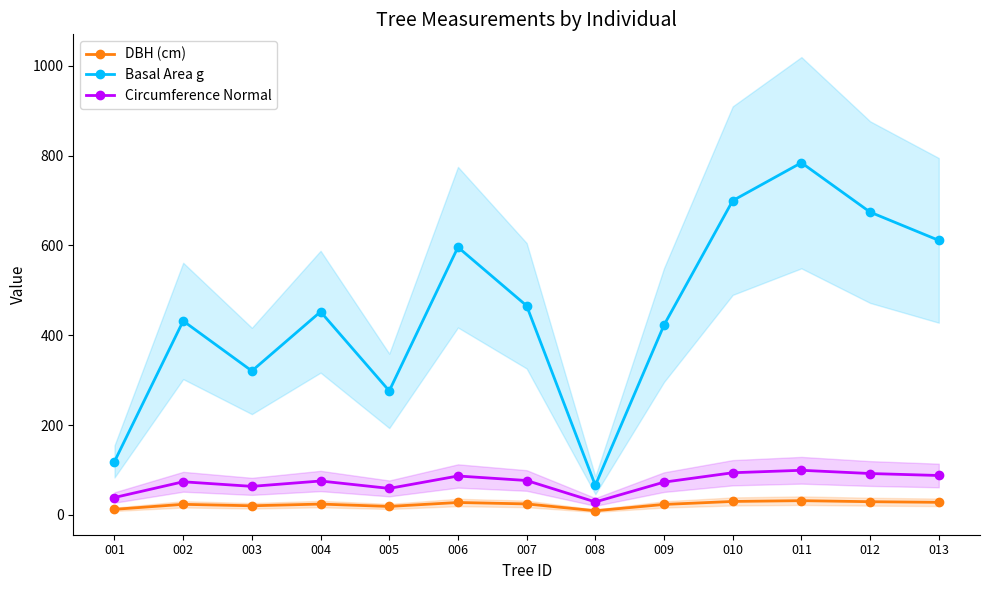

What are all the series names shown in the legend?

DBH (cm), Basal Area g, Circumference Normal